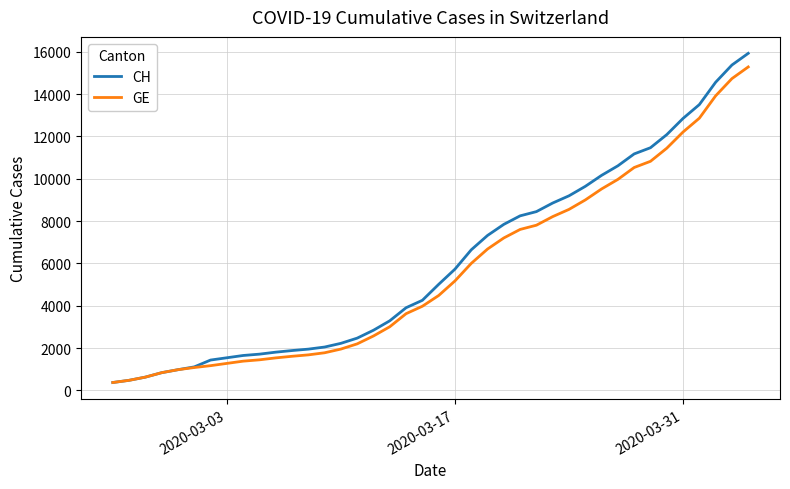

What is the difference between the maximum and minimum values in the GE series?

14909